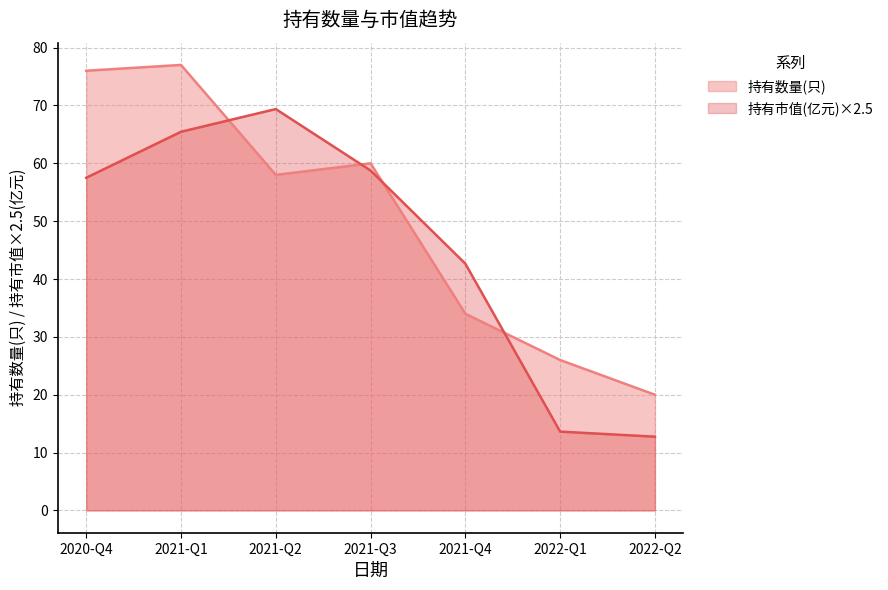

What is the difference between the second highest and second lowest values in the 持有数量(只) series?

50.0